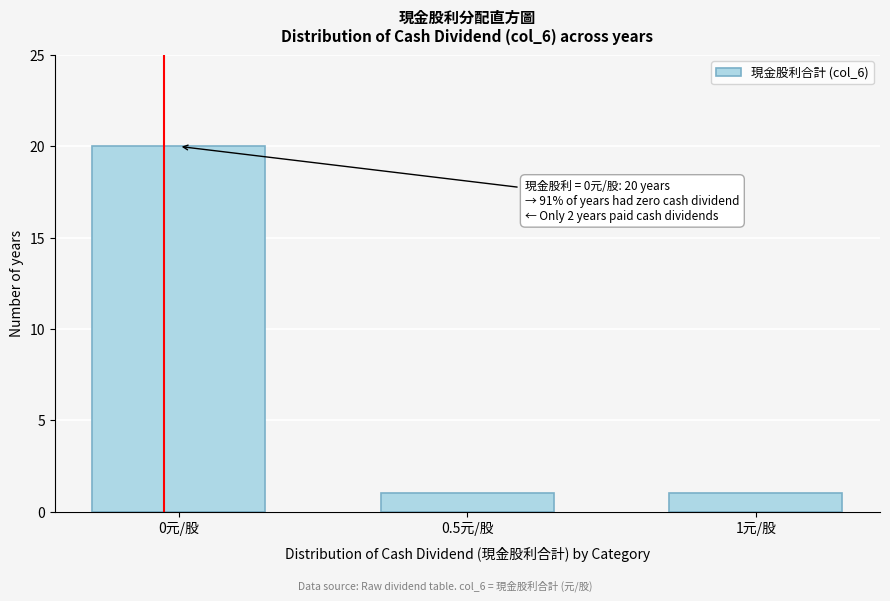

Reading left to right, extract all data points from this chart.

0元/股=20	0.5元/股=1	1元/股=1